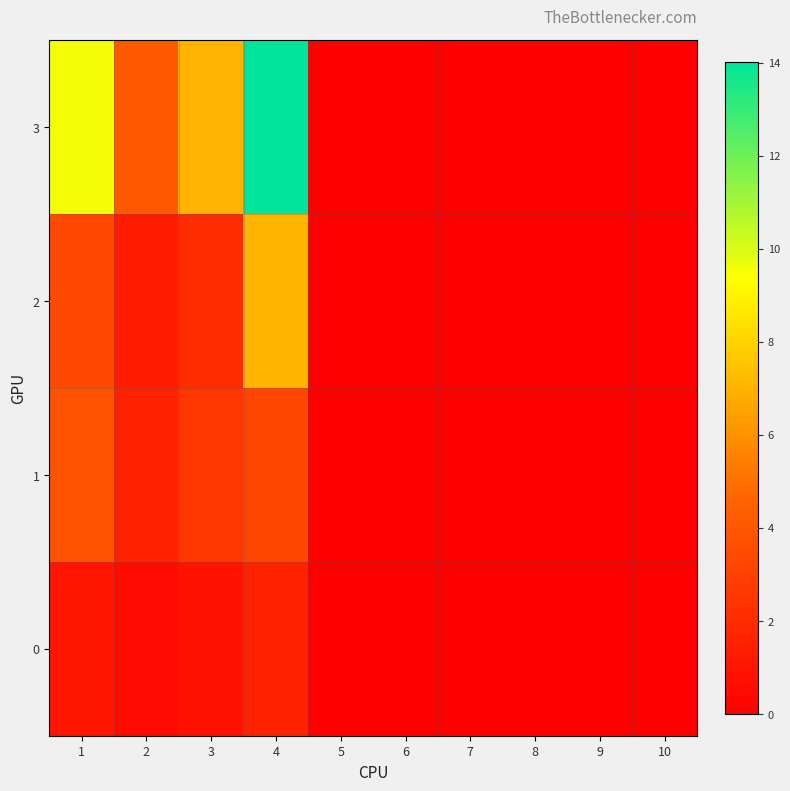

Between 5 and 1, which is larger?

1